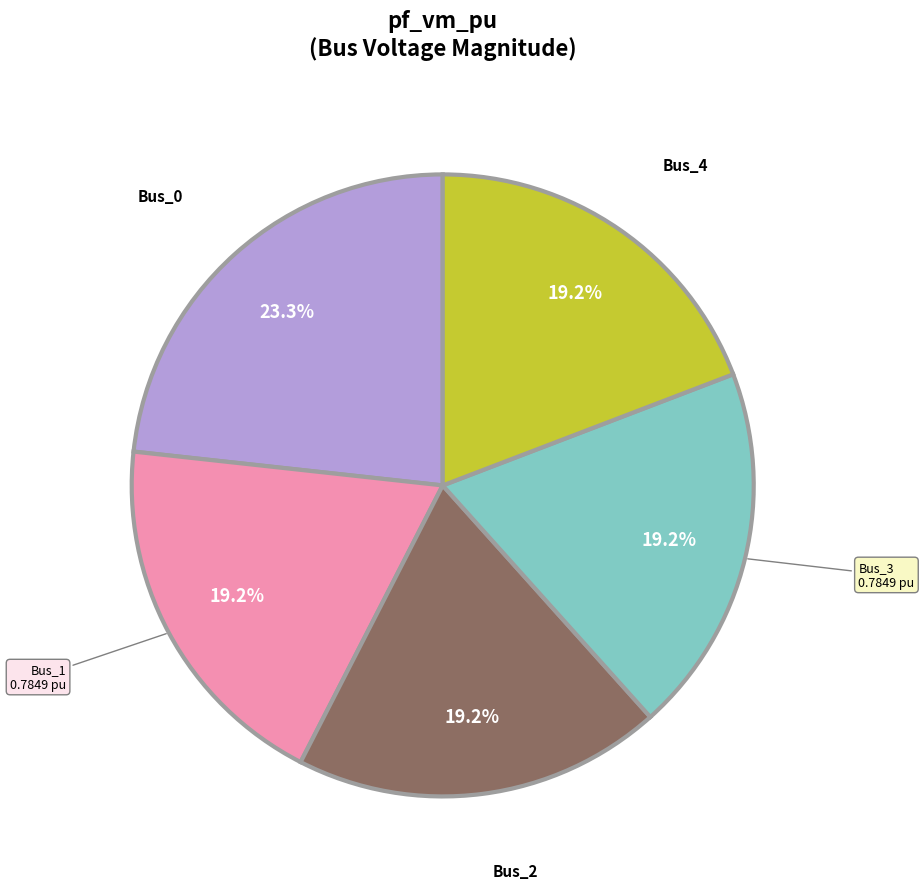

Is there any slice that represents more than half of the pie?

No